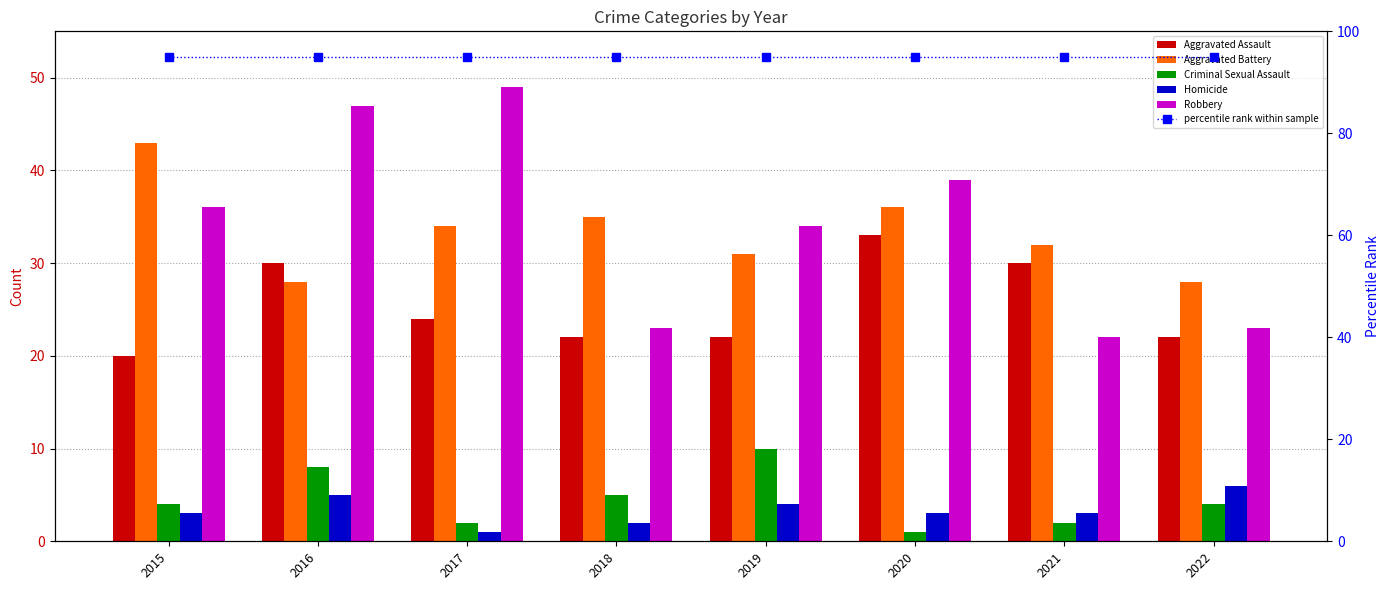

How many categories are shown in the chart?

8